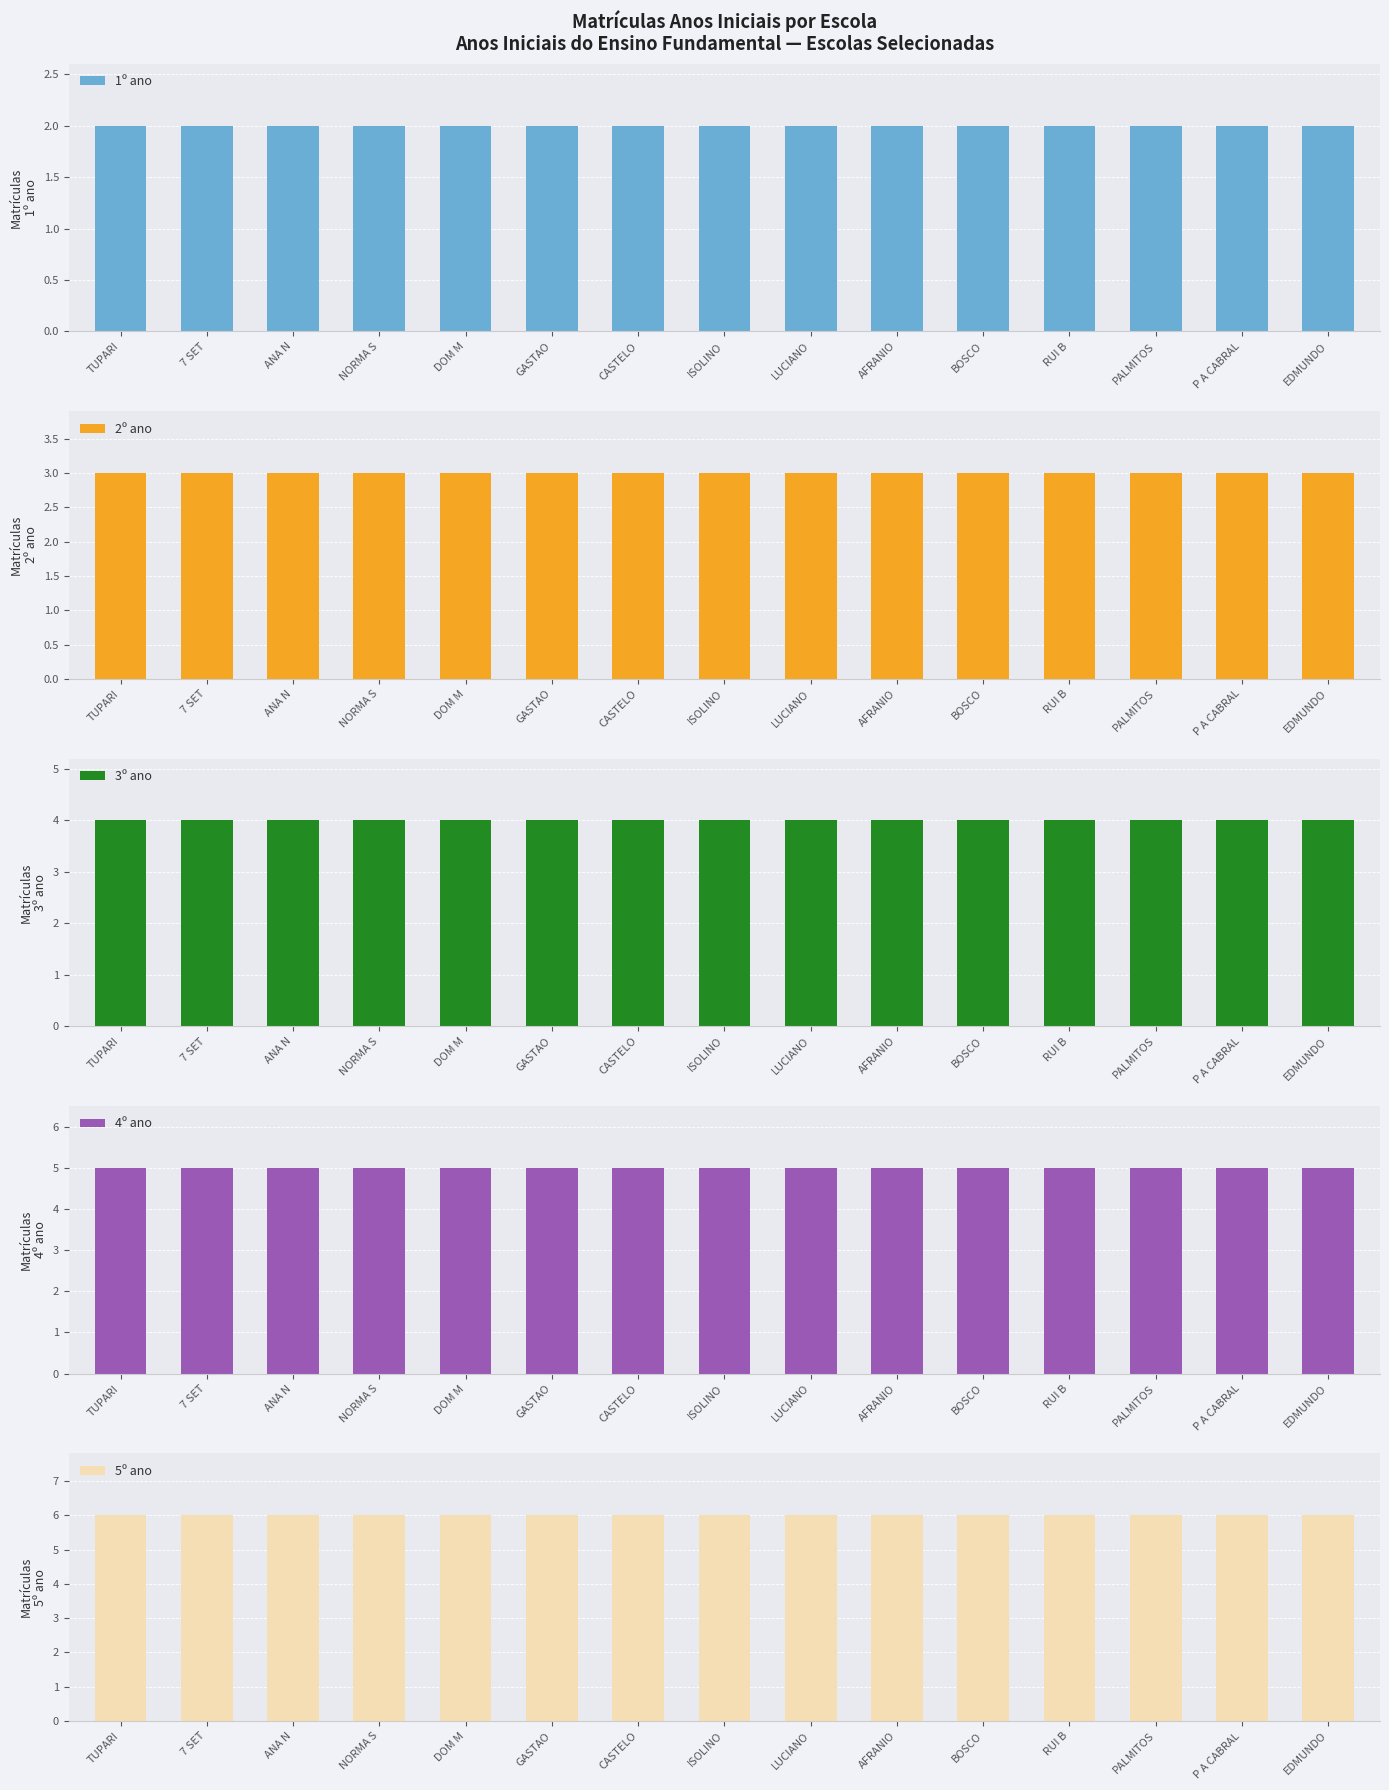

What is the minimum value shown in the chart?

2